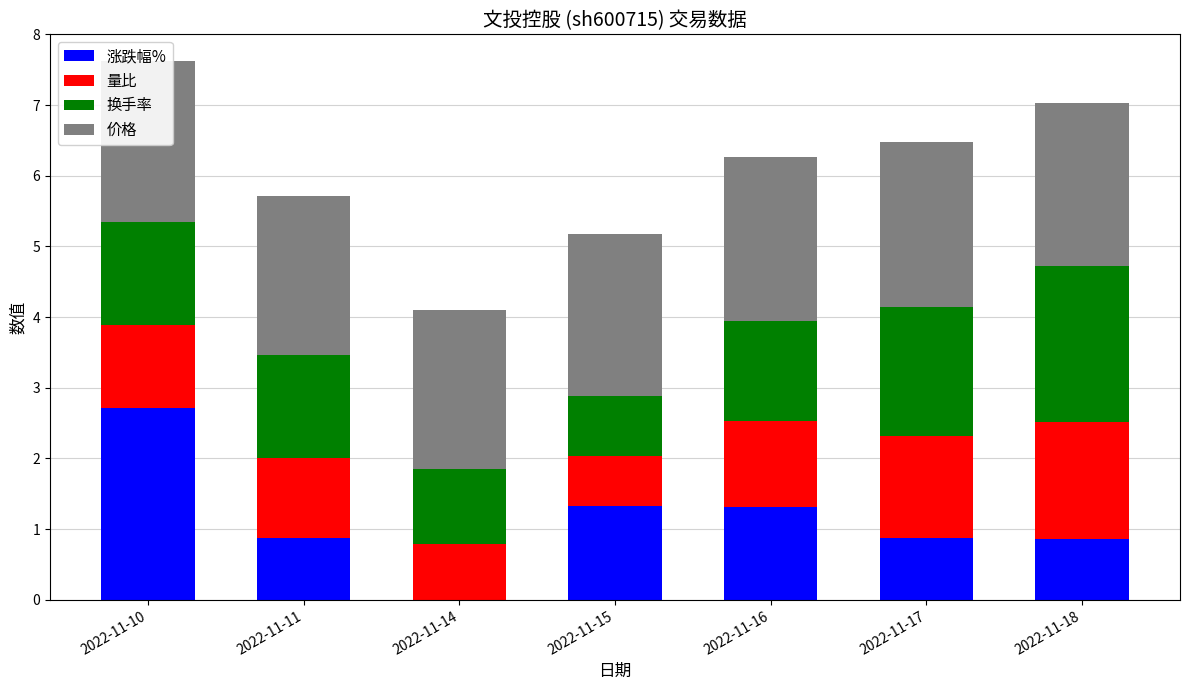

How many series are shown in this chart?

4